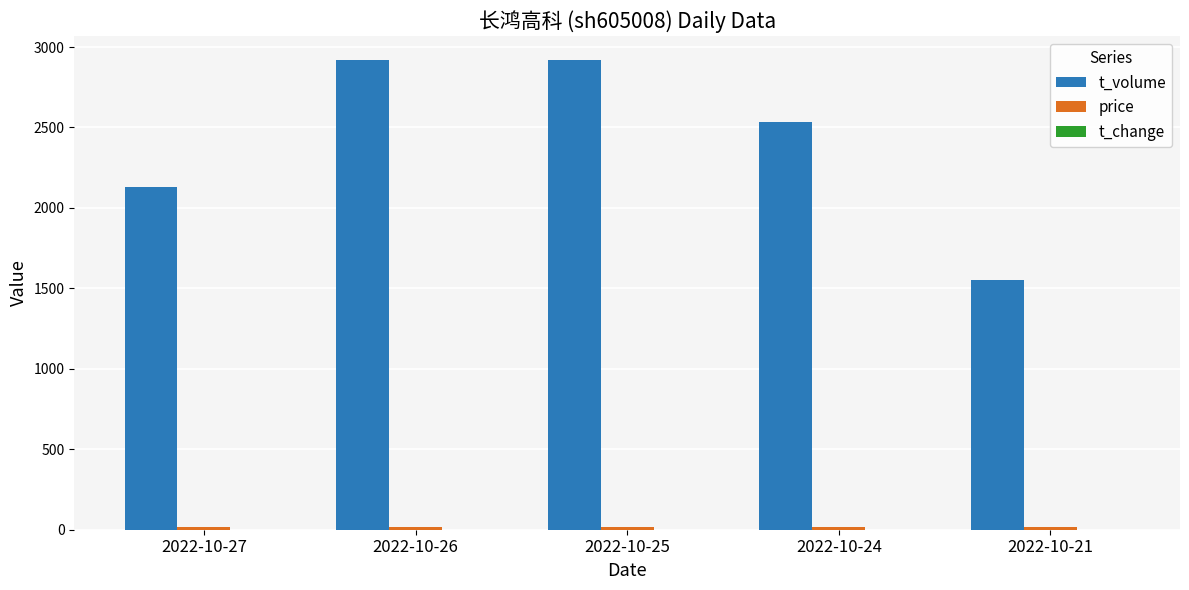

Which series changed the most between 2022-10-27 and 2022-10-26?

t_volume